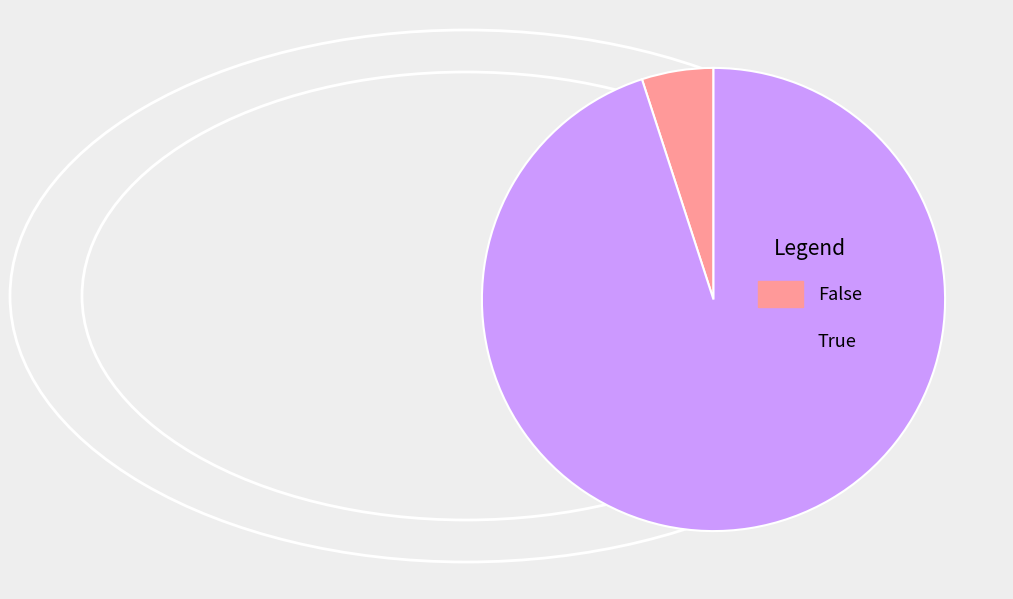

How many segments does this pie chart have?

2